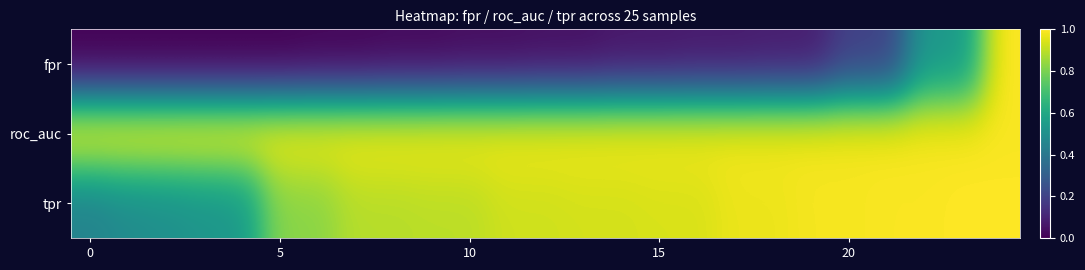

Which series has the largest range (max minus min)?

fpr